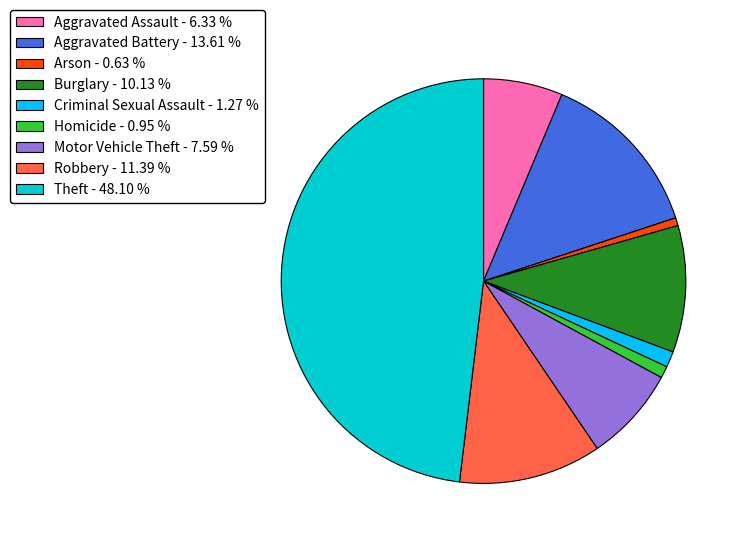

Approximately how many times larger is the value at Theft compared to Criminal Sexual Assault?

38.0